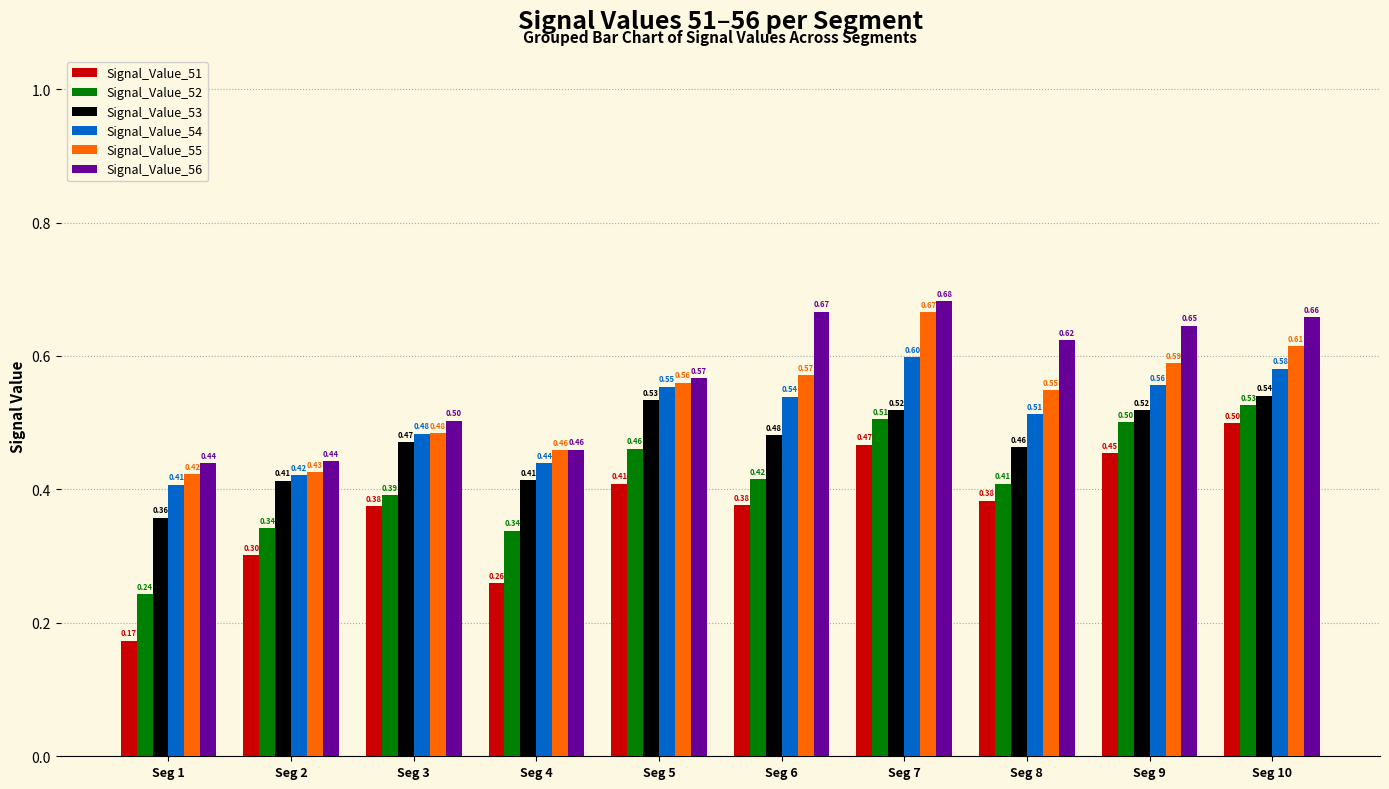

Rank the series by their maximum value, from lowest to highest.

Signal_Value_51, Signal_Value_52, Signal_Value_53, Signal_Value_54, Signal_Value_55, Signal_Value_56